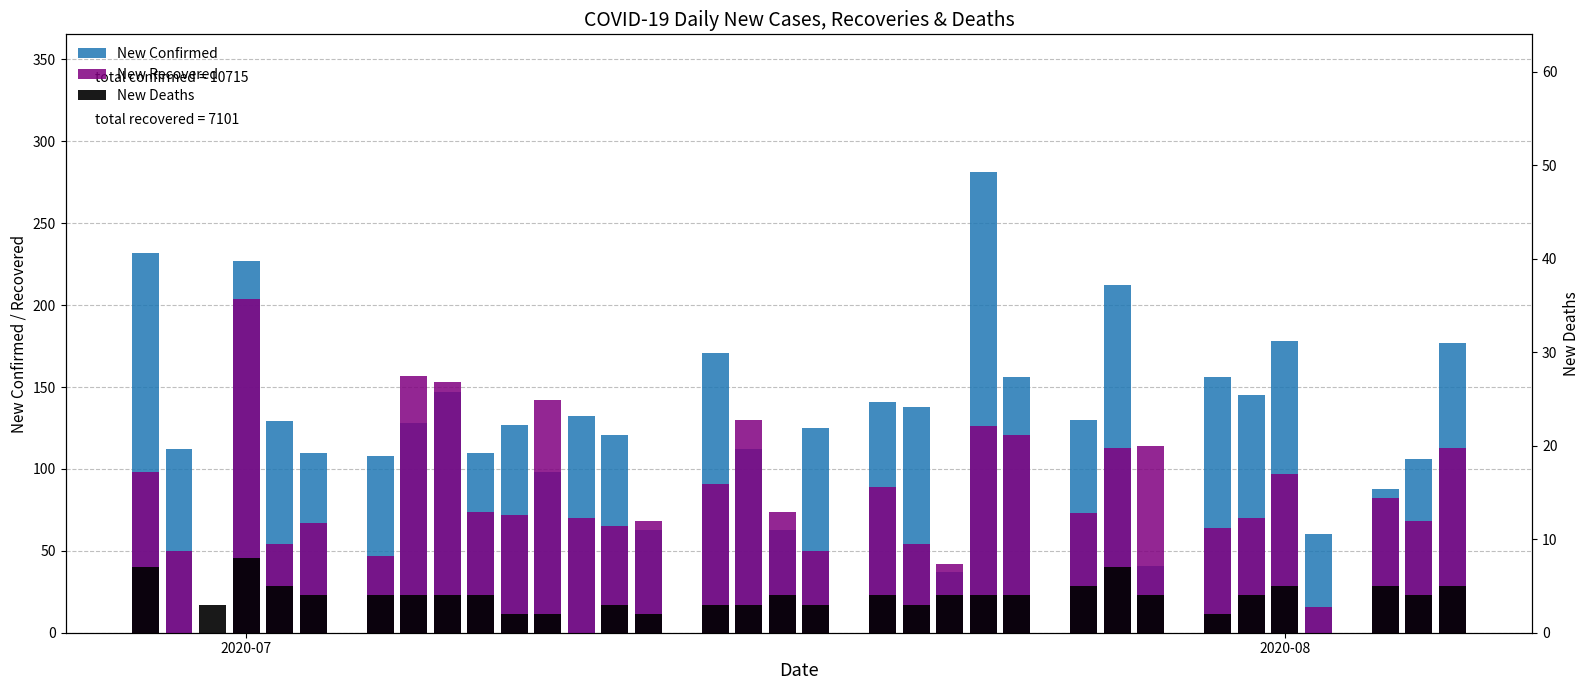

Is it true that New Confirmed equals 166 at 27?

False